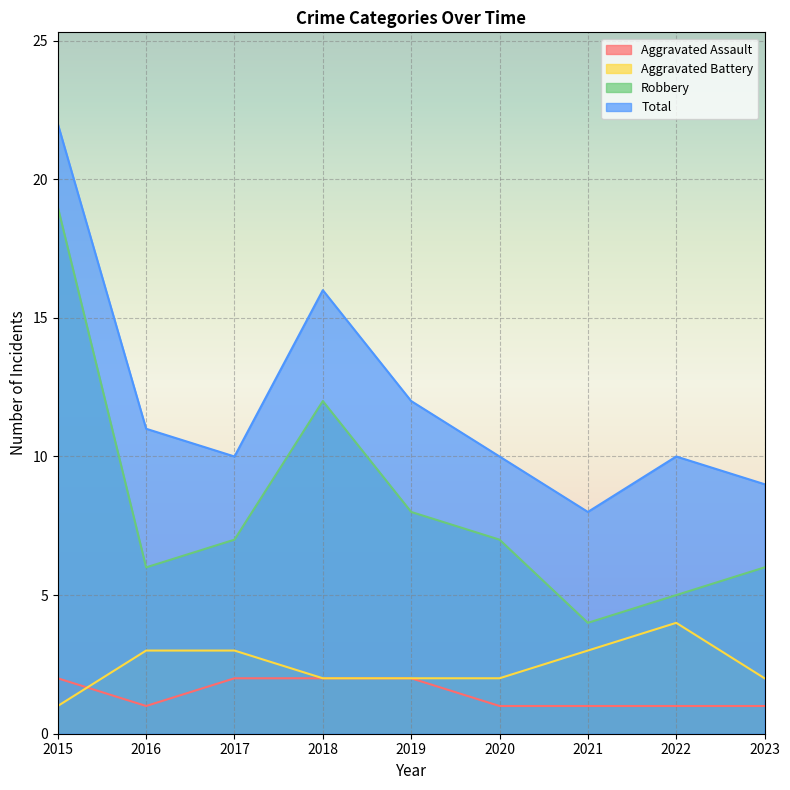

The Aggravated Assault series shows 0 at 2022. True or false?

False